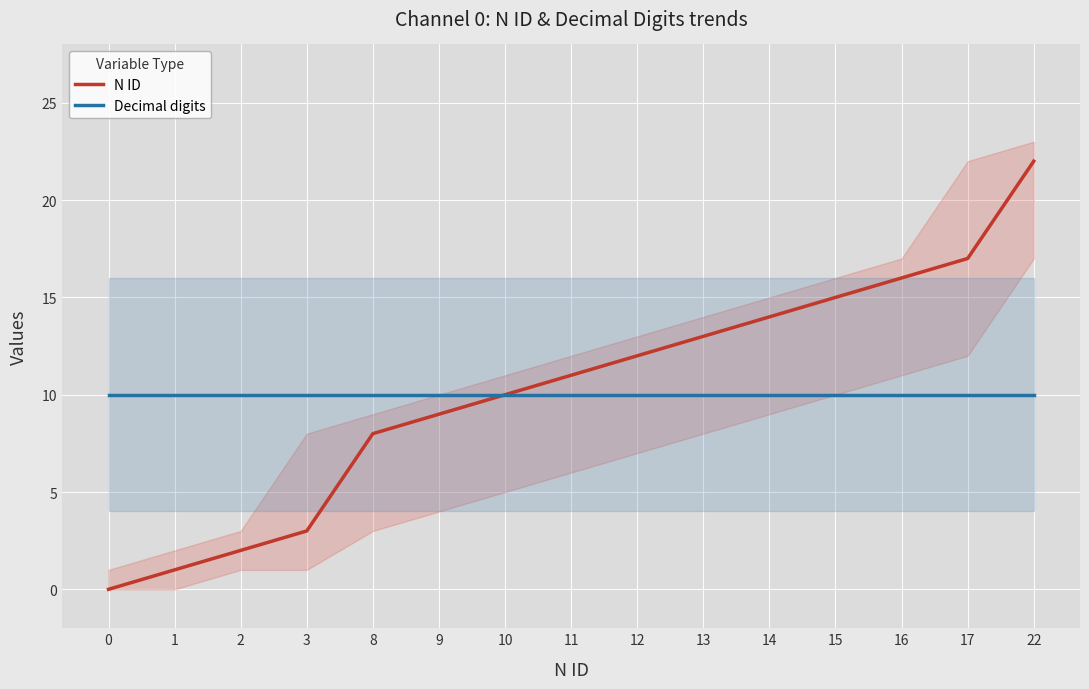

Where is N ID nearest to the value 11?

11